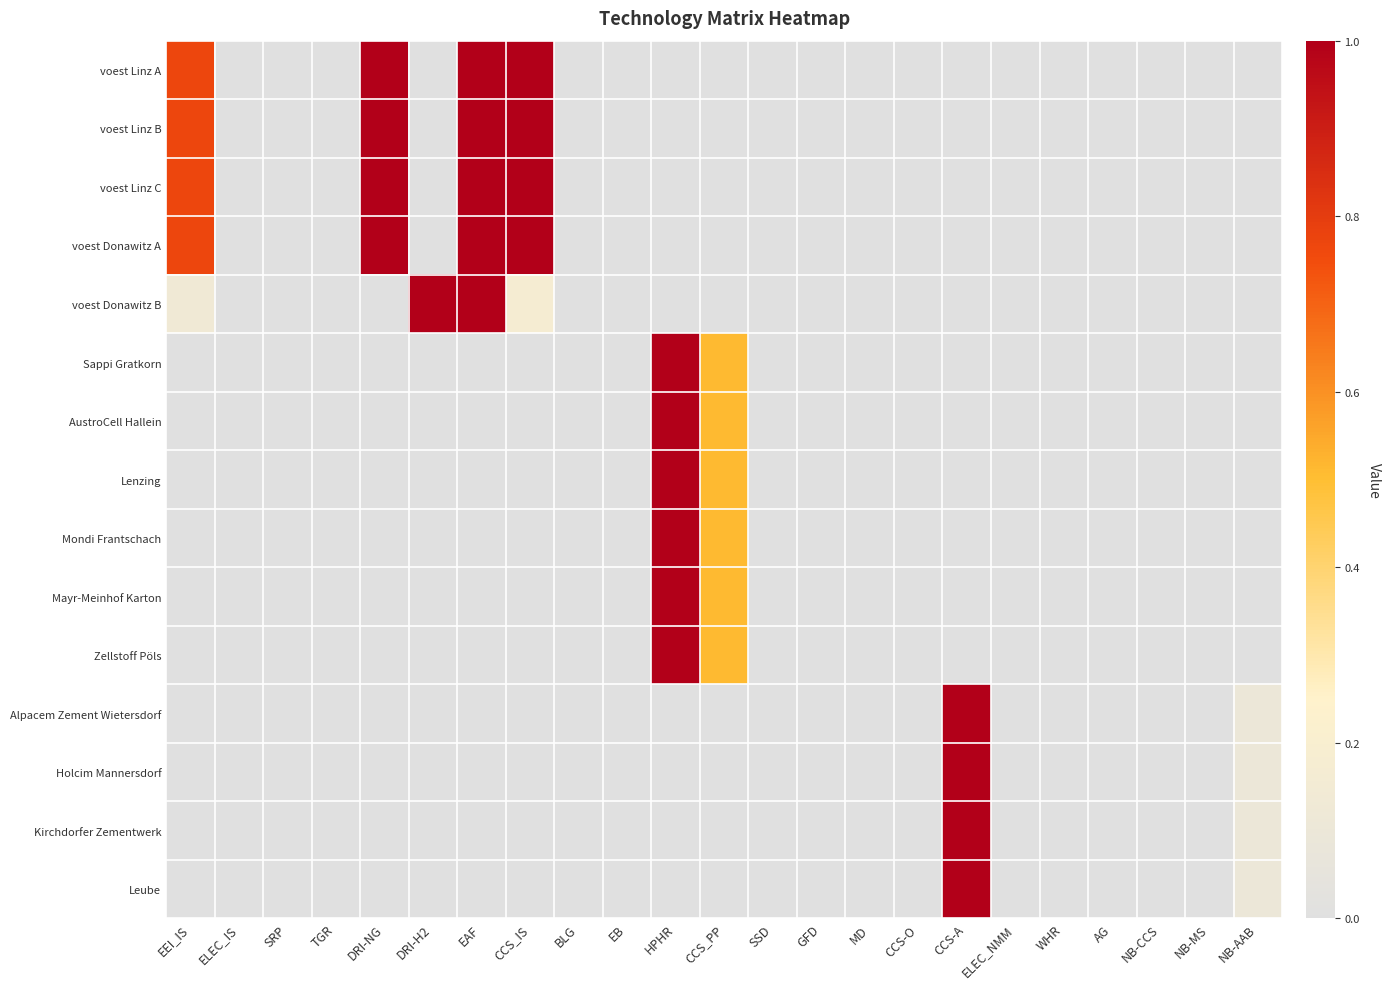

Reading left to right, transcribe all the data shown in this chart.

voest Linz A: EEI_IS=0.8	ELEC_IS=0.0	SRP=0.0	TGR=0.0	DRI-NG=1.0	DRI-H2=0.0	EAF=1.0	CCS_IS=1.0	BLG=0.0	EB=0.0	HPHR=0.0	CCS_PP=0.0	SSD=0.0	GFD=0.0	MD=0.0	CCS-O=0.0	CCS-A=0.0	ELEC_NMM=0.0	WHR=0.0	AG=0.0	NB-CCS=0.0	NB-MS=0.0	NB-AAB=0.0
voest Linz B: EEI_IS=0.8	ELEC_IS=0.0	SRP=0.0	TGR=0.0	DRI-NG=1.0	DRI-H2=0.0	EAF=1.0	CCS_IS=1.0	BLG=0.0	EB=0.0	HPHR=0.0	CCS_PP=0.0	SSD=0.0	GFD=0.0	MD=0.0	CCS-O=0.0	CCS-A=0.0	ELEC_NMM=0.0	WHR=0.0	AG=0.0	NB-CCS=0.0	NB-MS=0.0	NB-AAB=0.0
voest Linz C: EEI_IS=0.8	ELEC_IS=0.0	SRP=0.0	TGR=0.0	DRI-NG=1.0	DRI-H2=0.0	EAF=1.0	CCS_IS=1.0	BLG=0.0	EB=0.0	HPHR=0.0	CCS_PP=0.0	SSD=0.0	GFD=0.0	MD=0.0	CCS-O=0.0	CCS-A=0.0	ELEC_NMM=0.0	WHR=0.0	AG=0.0	NB-CCS=0.0	NB-MS=0.0	NB-AAB=0.0
voest Donawitz A: EEI_IS=0.8	ELEC_IS=0.0	SRP=0.0	TGR=0.0	DRI-NG=1.0	DRI-H2=0.0	EAF=1.0	CCS_IS=1.0	BLG=0.0	EB=0.0	HPHR=0.0	CCS_PP=0.0	SSD=0.0	GFD=0.0	MD=0.0	CCS-O=0.0	CCS-A=0.0	ELEC_NMM=0.0	WHR=0.0	AG=0.0	NB-CCS=0.0	NB-MS=0.0	NB-AAB=0.0
voest Donawitz B: EEI_IS=0.1	ELEC_IS=0.0	SRP=0.0	TGR=0.0	DRI-NG=0.0	DRI-H2=1.0	EAF=1.0	CCS_IS=0.2	BLG=0.0	EB=0.0	HPHR=0.0	CCS_PP=0.0	SSD=0.0	GFD=0.0	MD=0.0	CCS-O=0.0	CCS-A=0.0	ELEC_NMM=0.0	WHR=0.0	AG=0.0	NB-CCS=0.0	NB-MS=0.0	NB-AAB=0.0
Sappi Gratkorn: EEI_IS=0.0	ELEC_IS=0.0	SRP=0.0	TGR=0.0	DRI-NG=0.0	DRI-H2=0.0	EAF=0.0	CCS_IS=0.0	BLG=0.0	EB=0.0	HPHR=1.0	CCS_PP=0.5	SSD=0.0	GFD=0.0	MD=0.0	CCS-O=0.0	CCS-A=0.0	ELEC_NMM=0.0	WHR=0.0	AG=0.0	NB-CCS=0.0	NB-MS=0.0	NB-AAB=0.0
AustroCell Hallein: EEI_IS=0.0	ELEC_IS=0.0	SRP=0.0	TGR=0.0	DRI-NG=0.0	DRI-H2=0.0	EAF=0.0	CCS_IS=0.0	BLG=0.0	EB=0.0	HPHR=1.0	CCS_PP=0.5	SSD=0.0	GFD=0.0	MD=0.0	CCS-O=0.0	CCS-A=0.0	ELEC_NMM=0.0	WHR=0.0	AG=0.0	NB-CCS=0.0	NB-MS=0.0	NB-AAB=0.0
Lenzing: EEI_IS=0.0	ELEC_IS=0.0	SRP=0.0	TGR=0.0	DRI-NG=0.0	DRI-H2=0.0	EAF=0.0	CCS_IS=0.0	BLG=0.0	EB=0.0	HPHR=1.0	CCS_PP=0.5	SSD=0.0	GFD=0.0	MD=0.0	CCS-O=0.0	CCS-A=0.0	ELEC_NMM=0.0	WHR=0.0	AG=0.0	NB-CCS=0.0	NB-MS=0.0	NB-AAB=0.0
Mondi Frantschach: EEI_IS=0.0	ELEC_IS=0.0	SRP=0.0	TGR=0.0	DRI-NG=0.0	DRI-H2=0.0	EAF=0.0	CCS_IS=0.0	BLG=0.0	EB=0.0	HPHR=1.0	CCS_PP=0.5	SSD=0.0	GFD=0.0	MD=0.0	CCS-O=0.0	CCS-A=0.0	ELEC_NMM=0.0	WHR=0.0	AG=0.0	NB-CCS=0.0	NB-MS=0.0	NB-AAB=0.0
Mayr-Meinhof Karton: EEI_IS=0.0	ELEC_IS=0.0	SRP=0.0	TGR=0.0	DRI-NG=0.0	DRI-H2=0.0	EAF=0.0	CCS_IS=0.0	BLG=0.0	EB=0.0	HPHR=1.0	CCS_PP=0.5	SSD=0.0	GFD=0.0	MD=0.0	CCS-O=0.0	CCS-A=0.0	ELEC_NMM=0.0	WHR=0.0	AG=0.0	NB-CCS=0.0	NB-MS=0.0	NB-AAB=0.0
Zellstoff Pöls: EEI_IS=0.0	ELEC_IS=0.0	SRP=0.0	TGR=0.0	DRI-NG=0.0	DRI-H2=0.0	EAF=0.0	CCS_IS=0.0	BLG=0.0	EB=0.0	HPHR=1.0	CCS_PP=0.5	SSD=0.0	GFD=0.0	MD=0.0	CCS-O=0.0	CCS-A=0.0	ELEC_NMM=0.0	WHR=0.0	AG=0.0	NB-CCS=0.0	NB-MS=0.0	NB-AAB=0.0
Alpacem Zement Wietersdorf: EEI_IS=0.0	ELEC_IS=0.0	SRP=0.0	TGR=0.0	DRI-NG=0.0	DRI-H2=0.0	EAF=0.0	CCS_IS=0.0	BLG=0.0	EB=0.0	HPHR=0.0	CCS_PP=0.0	SSD=0.0	GFD=0.0	MD=0.0	CCS-O=0.0	CCS-A=1.0	ELEC_NMM=0.0	WHR=0.0	AG=0.0	NB-CCS=0.0	NB-MS=0.0	NB-AAB=0.1
Holcim Mannersdorf: EEI_IS=0.0	ELEC_IS=0.0	SRP=0.0	TGR=0.0	DRI-NG=0.0	DRI-H2=0.0	EAF=0.0	CCS_IS=0.0	BLG=0.0	EB=0.0	HPHR=0.0	CCS_PP=0.0	SSD=0.0	GFD=0.0	MD=0.0	CCS-O=0.0	CCS-A=1.0	ELEC_NMM=0.0	WHR=0.0	AG=0.0	NB-CCS=0.0	NB-MS=0.0	NB-AAB=0.1
Kirchdorfer Zementwerk: EEI_IS=0.0	ELEC_IS=0.0	SRP=0.0	TGR=0.0	DRI-NG=0.0	DRI-H2=0.0	EAF=0.0	CCS_IS=0.0	BLG=0.0	EB=0.0	HPHR=0.0	CCS_PP=0.0	SSD=0.0	GFD=0.0	MD=0.0	CCS-O=0.0	CCS-A=1.0	ELEC_NMM=0.0	WHR=0.0	AG=0.0	NB-CCS=0.0	NB-MS=0.0	NB-AAB=0.1
Leube: EEI_IS=0.0	ELEC_IS=0.0	SRP=0.0	TGR=0.0	DRI-NG=0.0	DRI-H2=0.0	EAF=0.0	CCS_IS=0.0	BLG=0.0	EB=0.0	HPHR=0.0	CCS_PP=0.0	SSD=0.0	GFD=0.0	MD=0.0	CCS-O=0.0	CCS-A=1.0	ELEC_NMM=0.0	WHR=0.0	AG=0.0	NB-CCS=0.0	NB-MS=0.0	NB-AAB=0.1